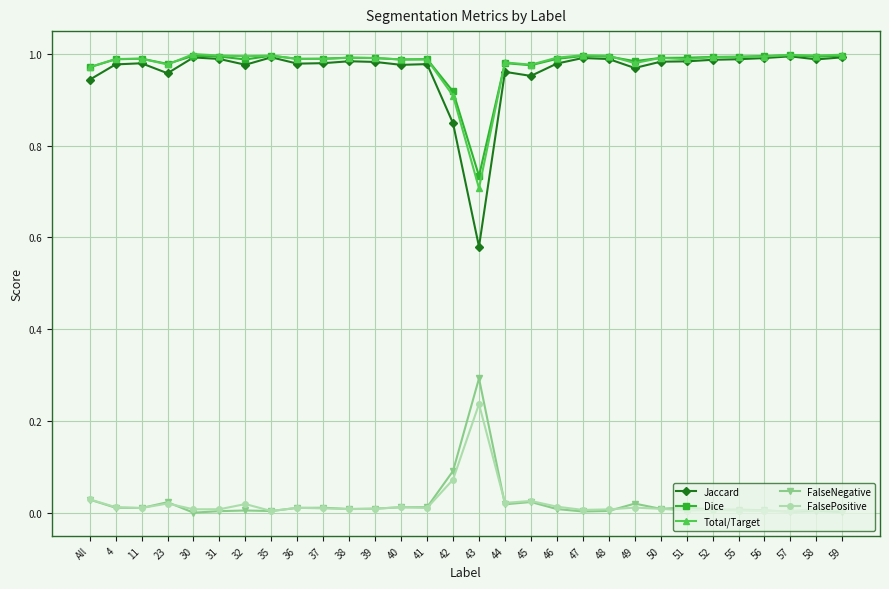

Does the chart have visible grid lines?

Yes